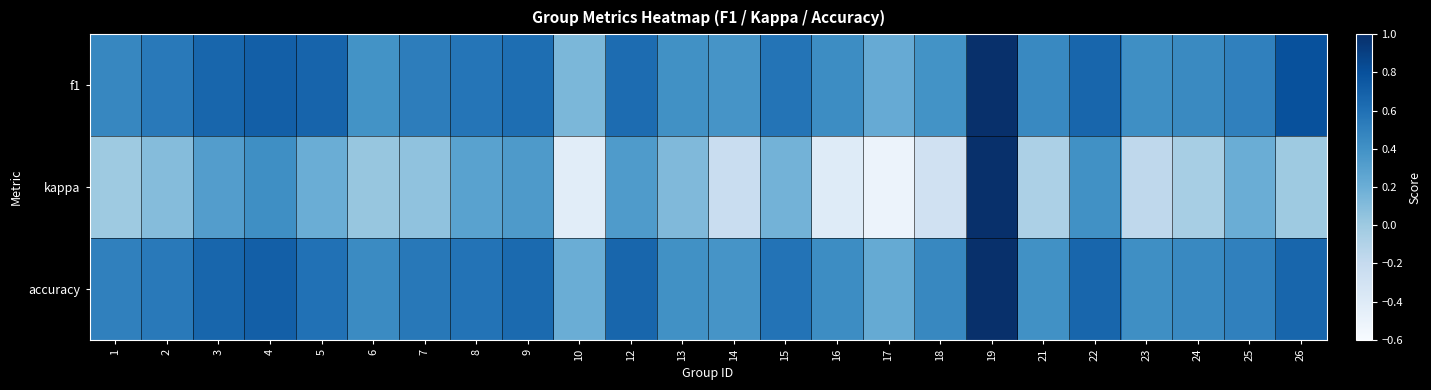

Which has a higher value, 17 or 10?

17